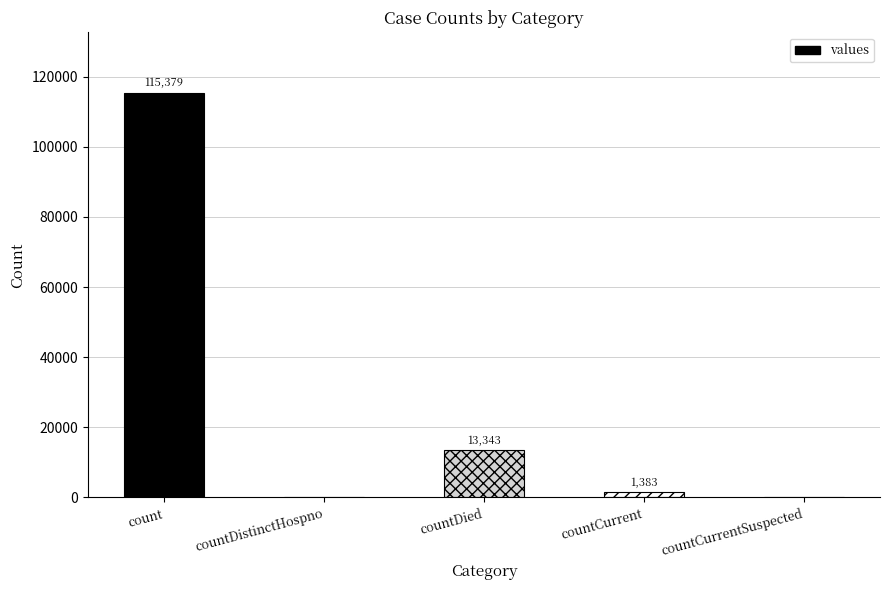

What is the sum of the values at countCurrentSuspected and countCurrent?

1383